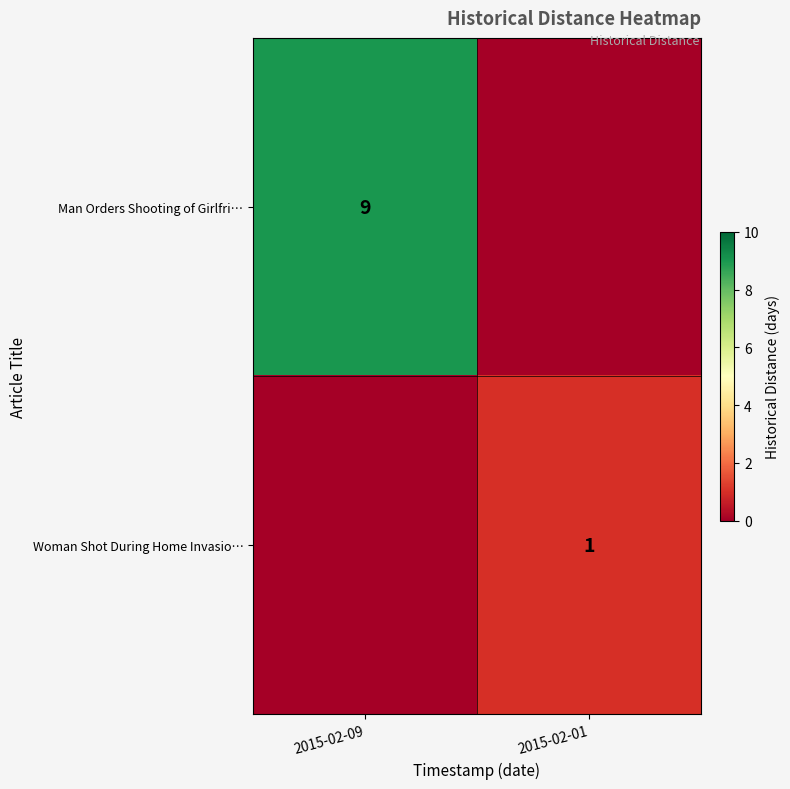

Between 2015-02-01 and 2015-02-09, which is larger?

2015-02-09